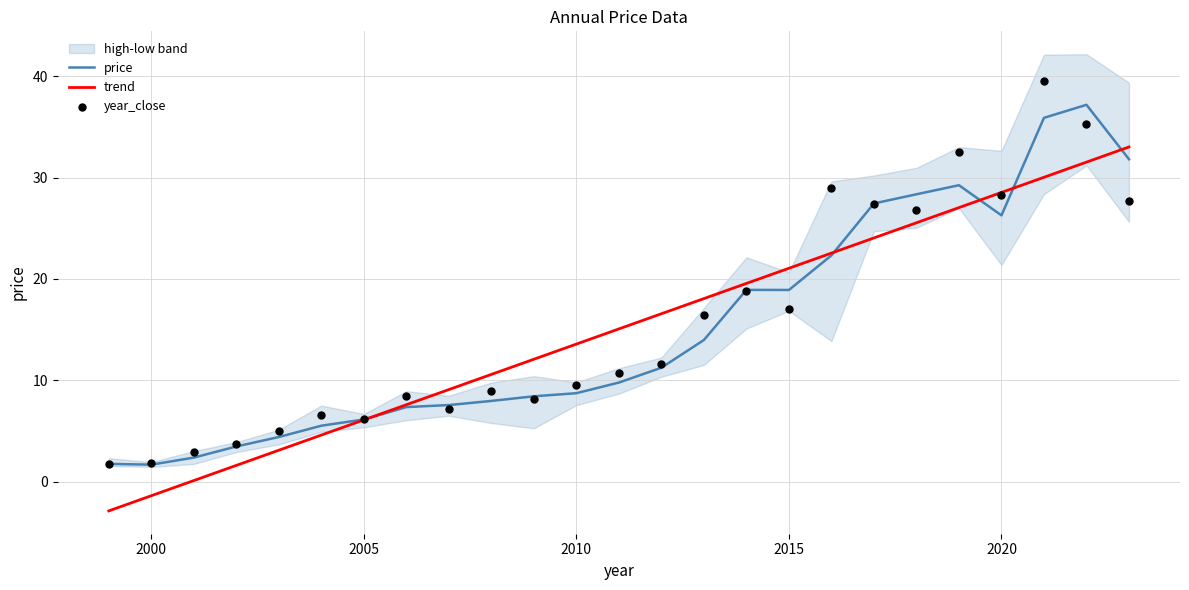

Which series has the largest total across all categories?

year_close